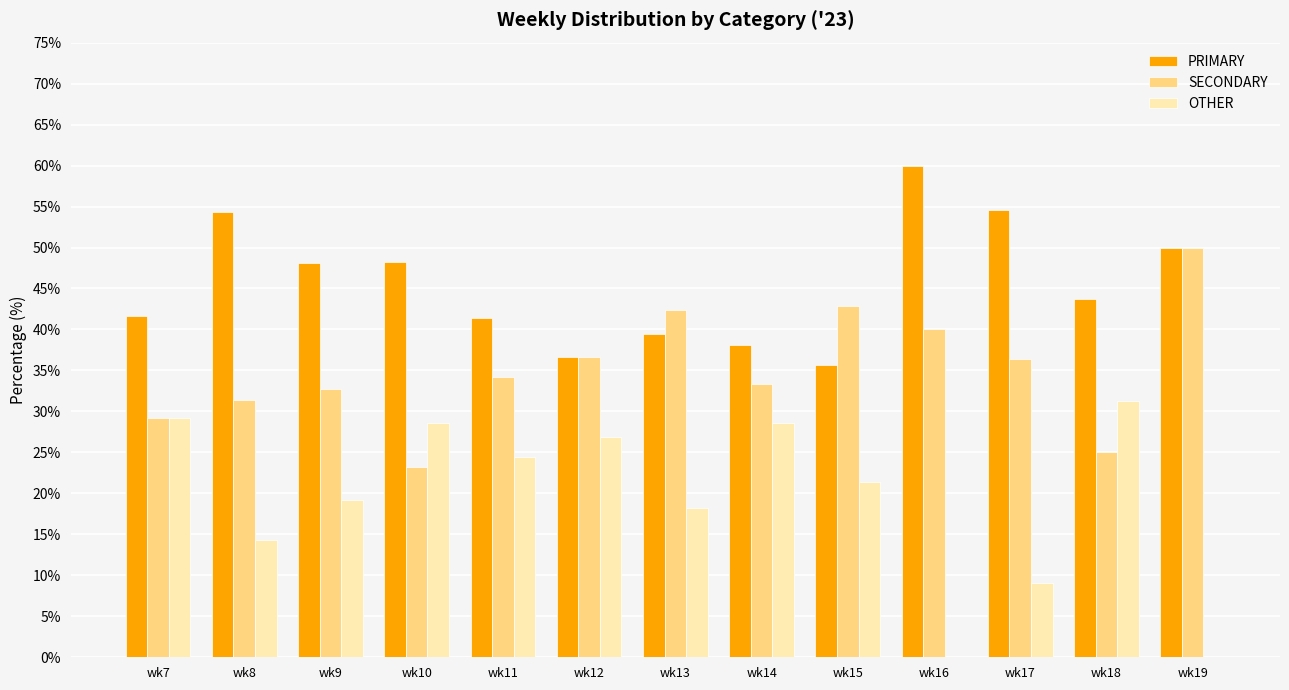

The PRIMARY series shows 48.2 at wk10. True or false?

True